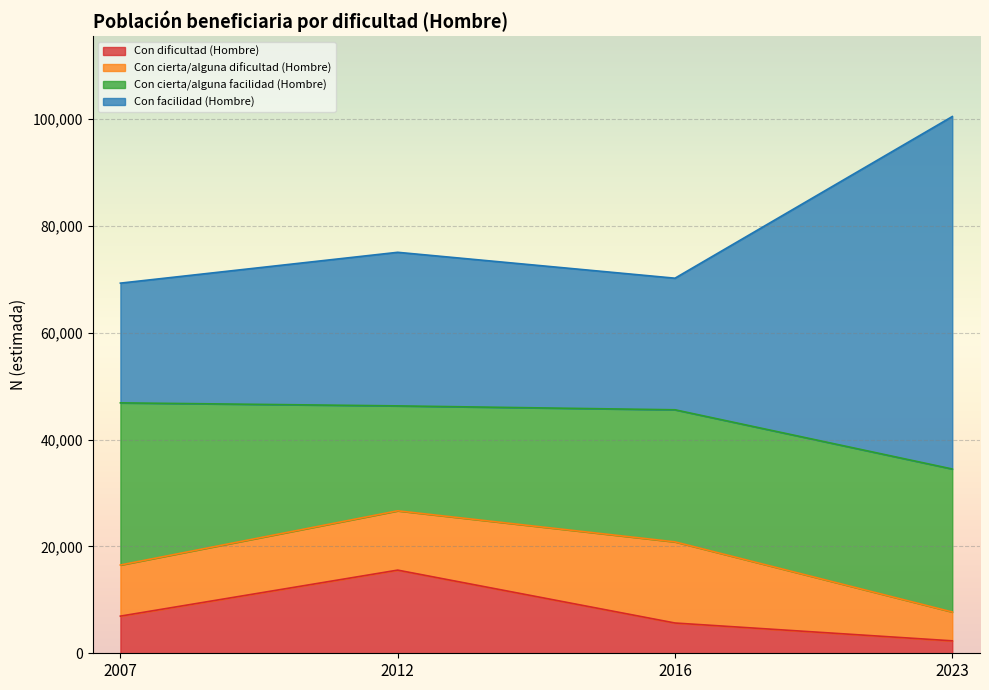

Which series has the largest total across all categories?

Con facilidad (Hombre)